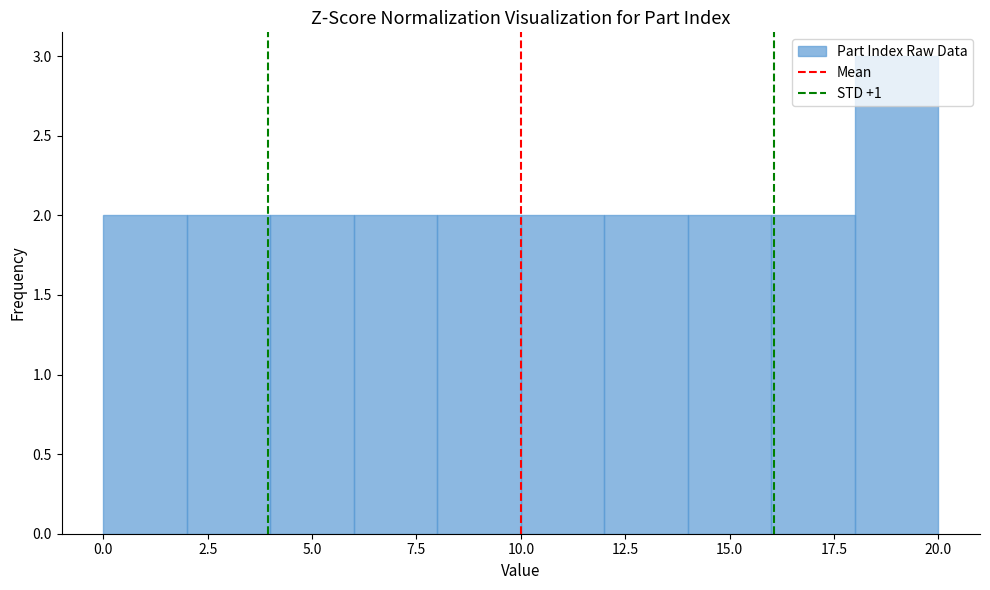

Reading left to right, list every bar in this chart as the range it spans on the x-axis followed by its height. The values are not printed on the chart, so give them approximately, as read against the axis.

0 to 2: 2
2 to 4: 2
4 to 6: 2
6 to 8: 2
8 to 10: 2
10 to 12: 2
12 to 14: 2
14 to 16: 2
16 to 18: 2
18 to 20: 3